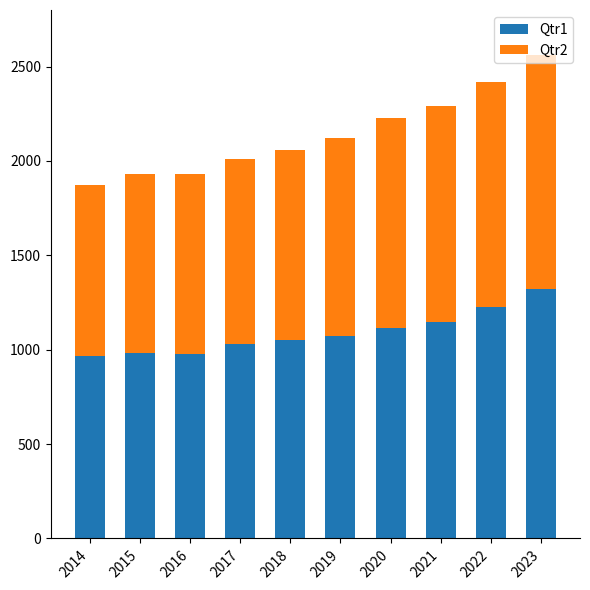

What is the total value across all series at 2020?

2229